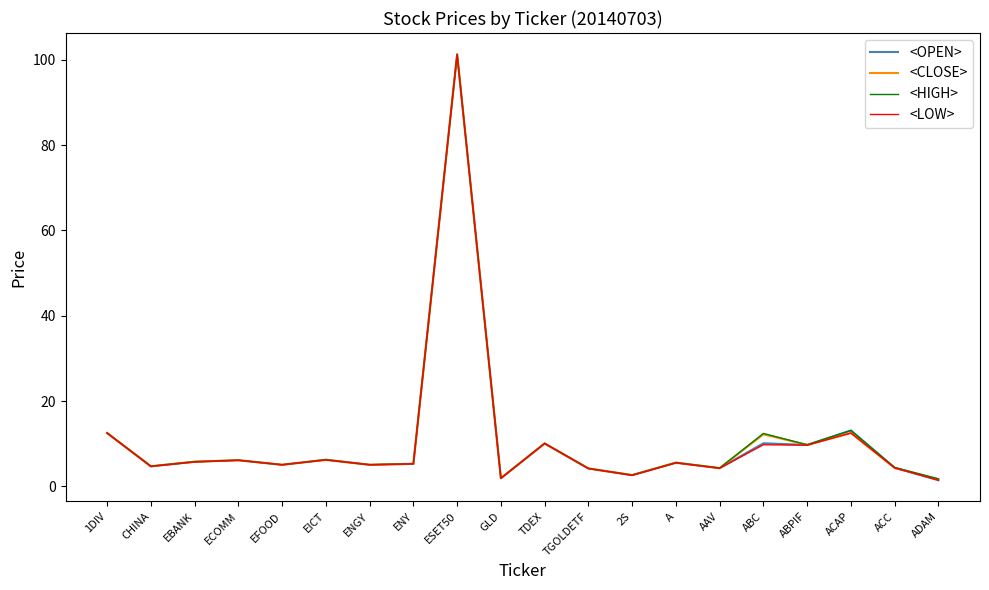

What are all the series names shown in the legend?

<OPEN>, <CLOSE>, <HIGH>, <LOW>